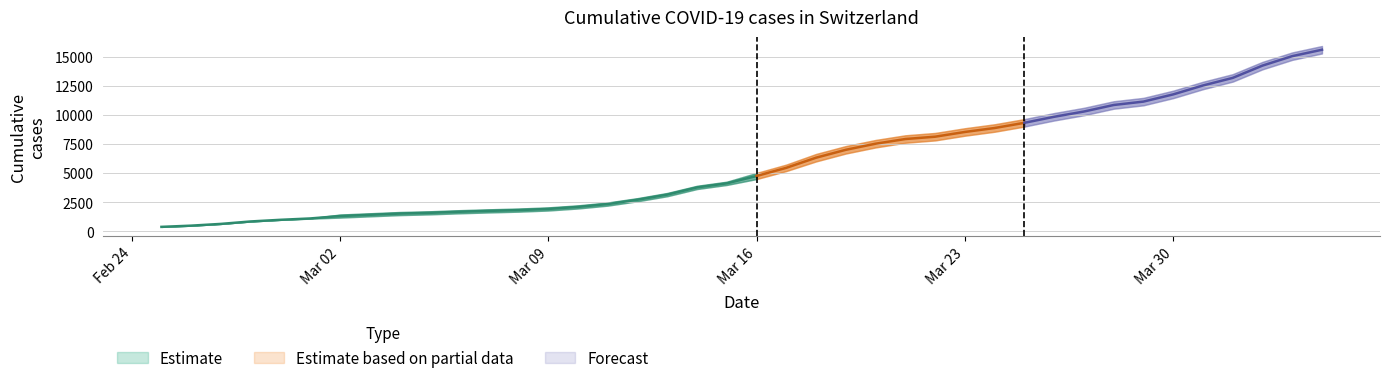

Reading left to right, what are all the values shown in this chart?

CH: 375	479	630	840	981	1113	1436	1544	1652	1715	1809	1885	1952	2051	2226	2472	2845	3291	3908	4259	5012	5731	6644	7323	7847	8249	8449	8855	9196	9642	10162	10613	11175	11467	12086	12852	13505	14561	15375	15926
GE: 375	479	630	840	981	1083	1171	1278	1384	1447	1538	1614	1681	1780	1955	2201	2574	3010	3627	3978	4485	5174	6002	6681	7205	7607	7807	8213	8554	9000	9520	9971	10533	10825	11444	12210	12863	13919	14733	15284